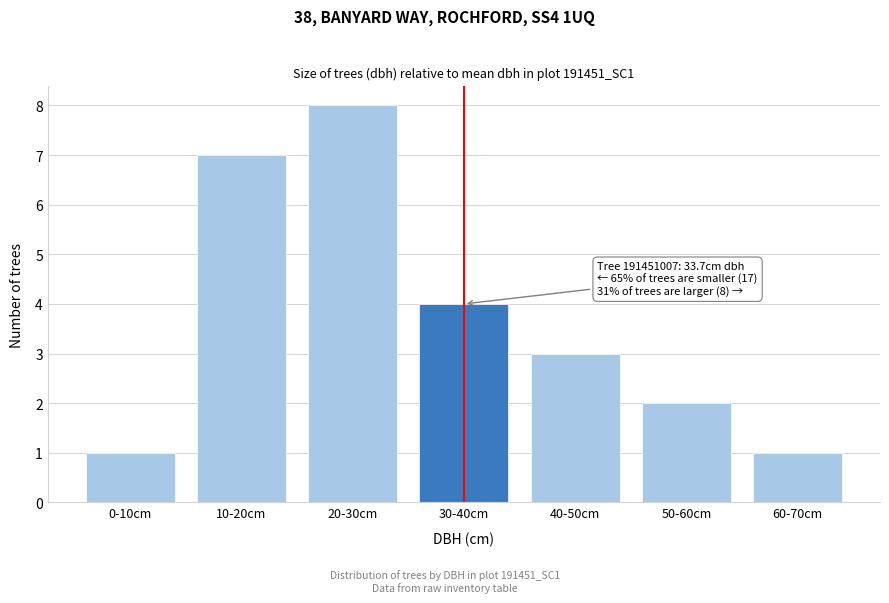

Reading left to right, extract all data points from this chart.

0-10cm=1	10-20cm=7	20-30cm=8	30-40cm=4	40-50cm=3	50-60cm=2	60-70cm=1